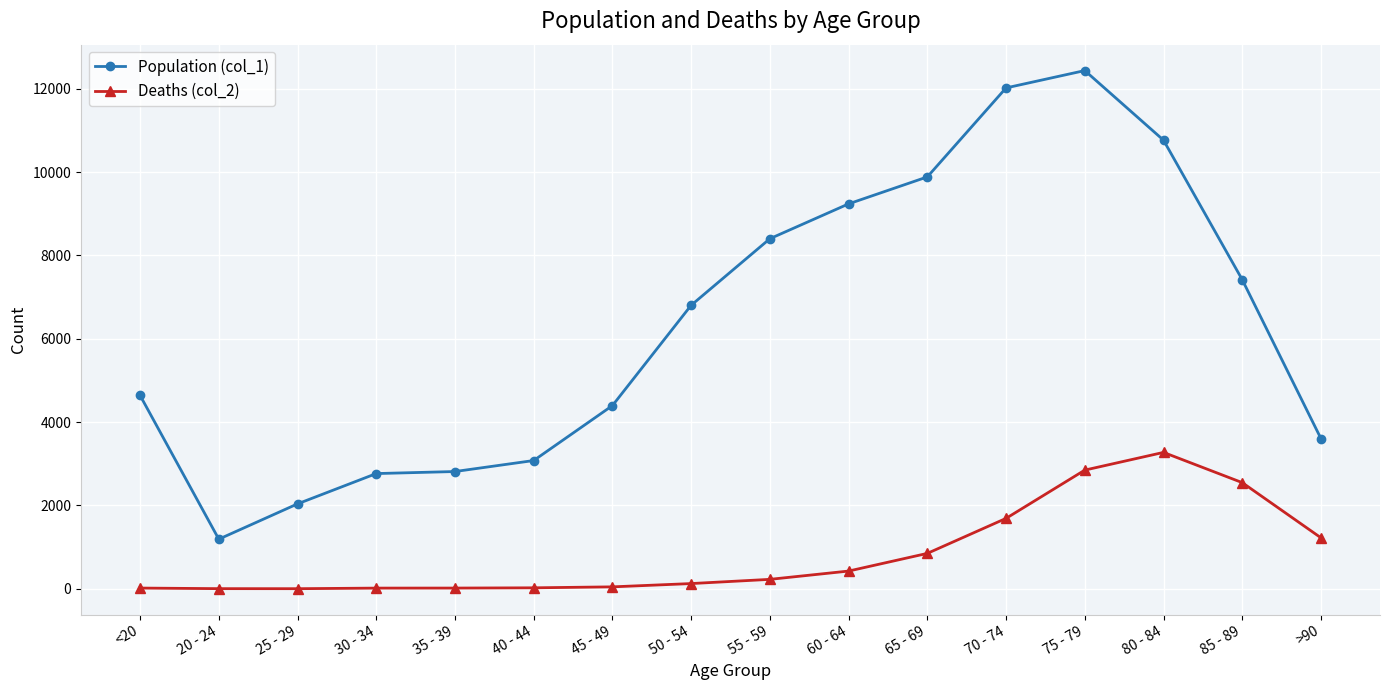

What is the difference between the maximum and minimum values in the Population (col_1) series?

11243